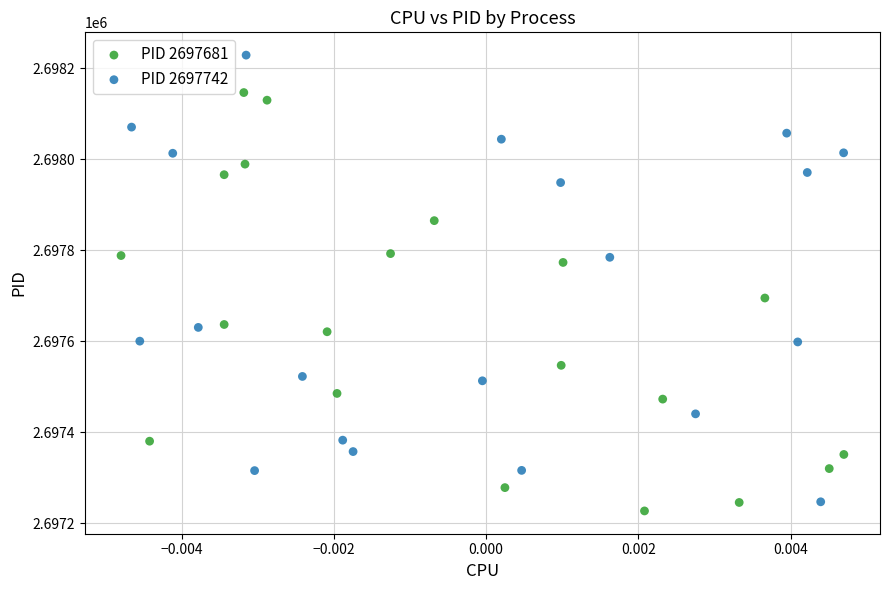

Which series contains the highest Y value?

PID 2697742